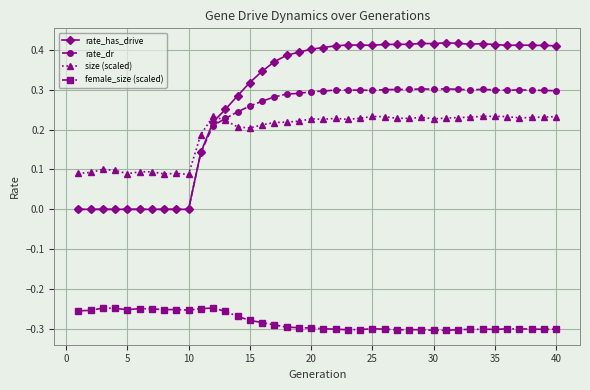

True or false: rate_has_drive has more than 1 interior local peaks.

True